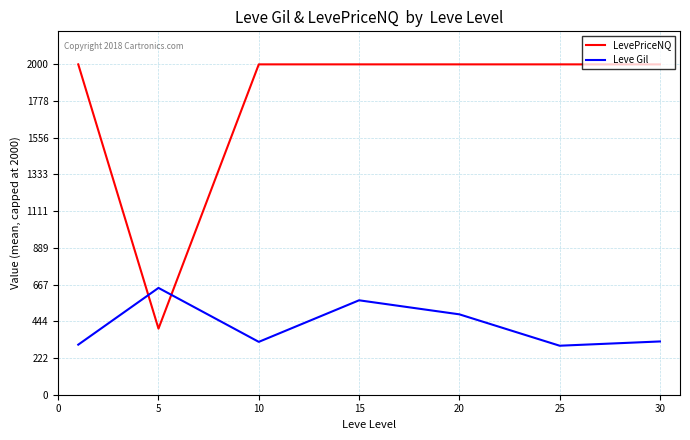

After their last crossing, which series has the higher values: LevePriceNQ or Leve Gil?

LevePriceNQ